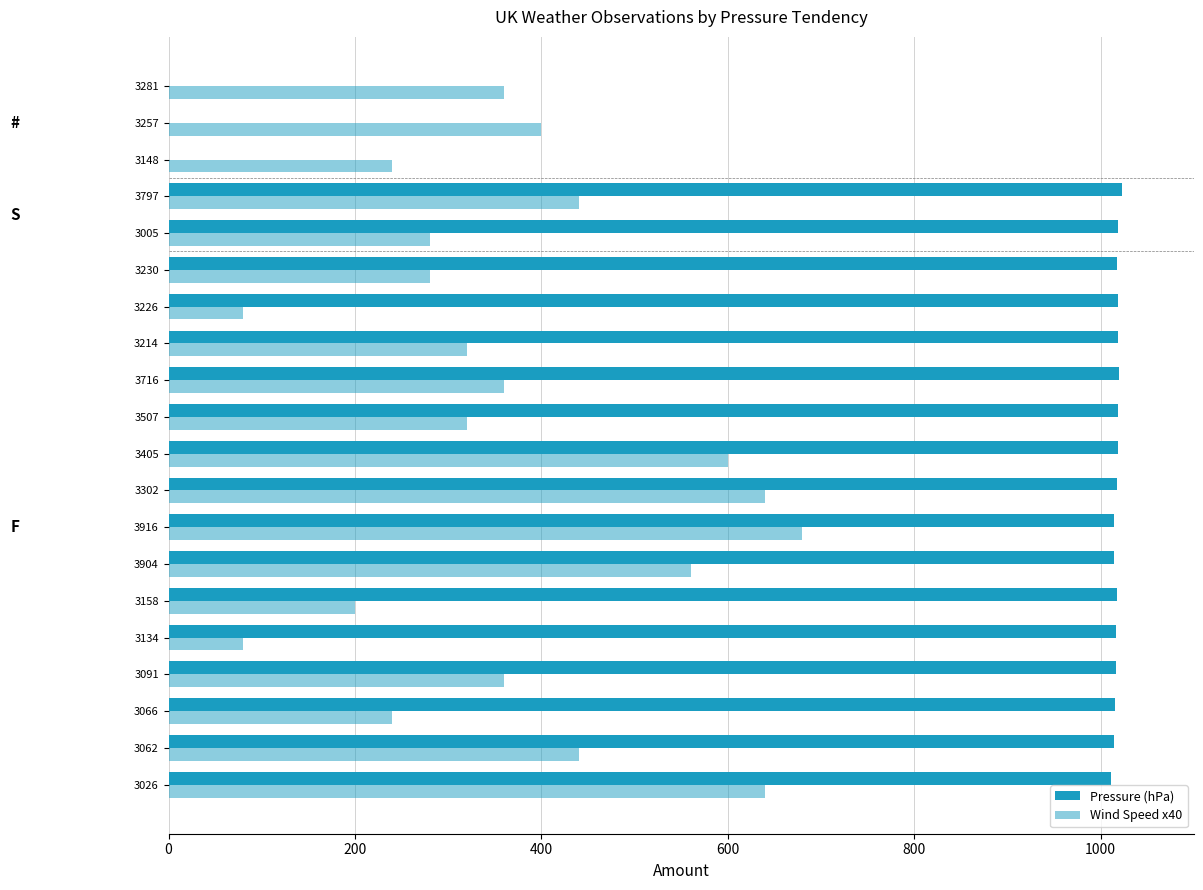

Count the number of data series in this chart.

2